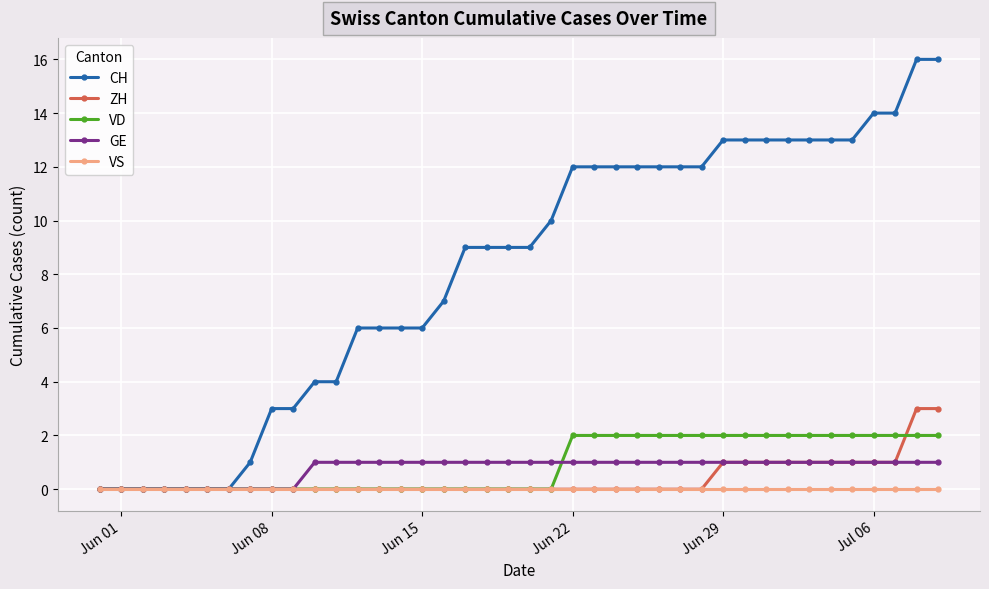

What are all the series names shown in the legend?

CH, ZH, VD, GE, VS